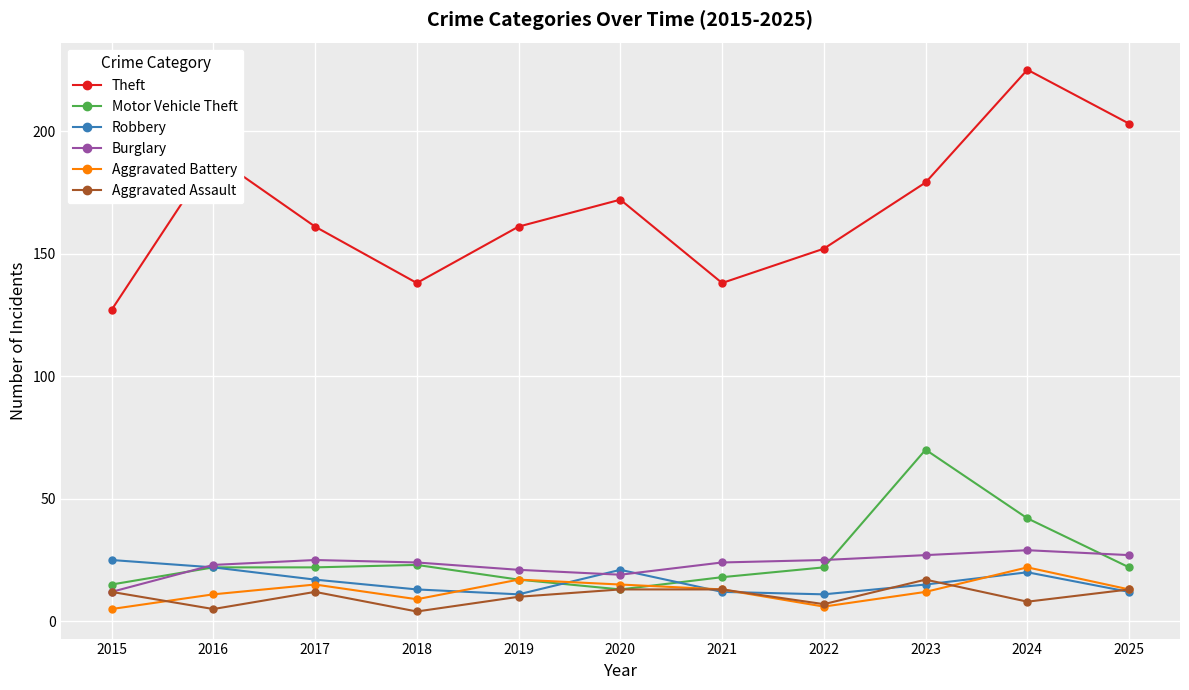

What is the lowest value of the Robbery series?

11